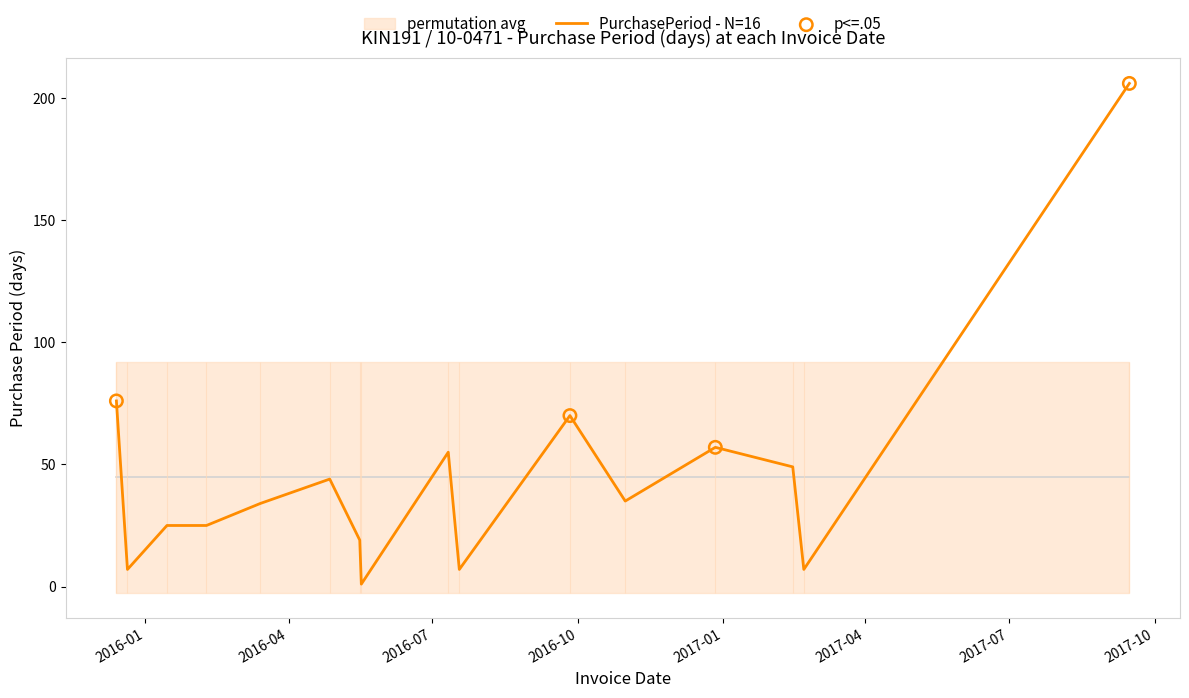

Approximately how many times larger is the value at 2016-10-31 compared to 2015-12-14?

0.5